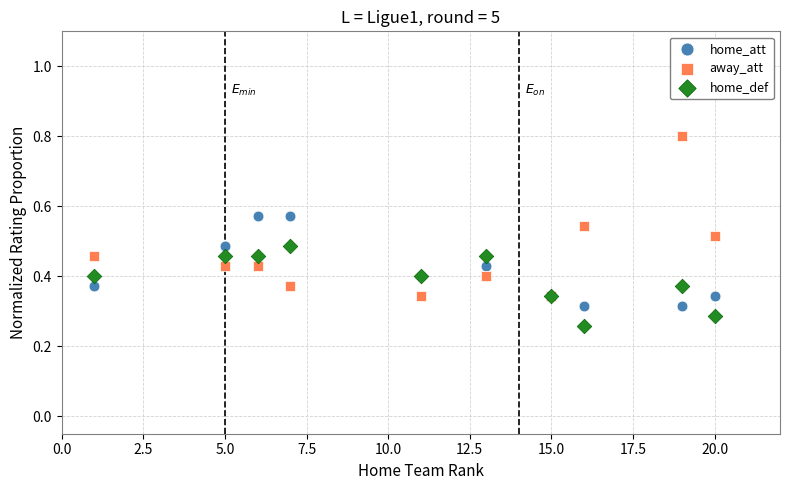

Which series reaches the minimum Y coordinate?

home_def